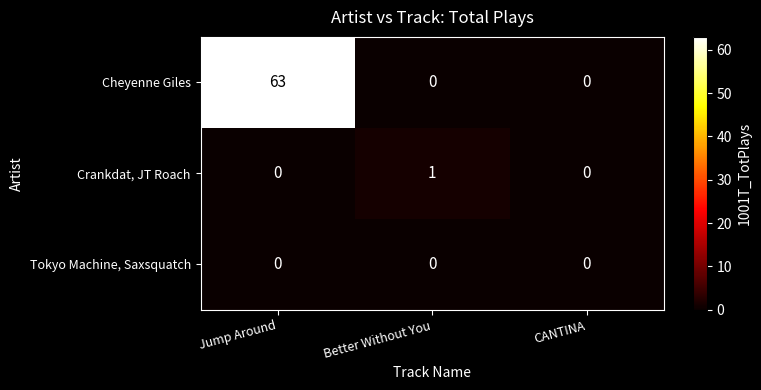

Which series has the widest spread of values?

Cheyenne Giles